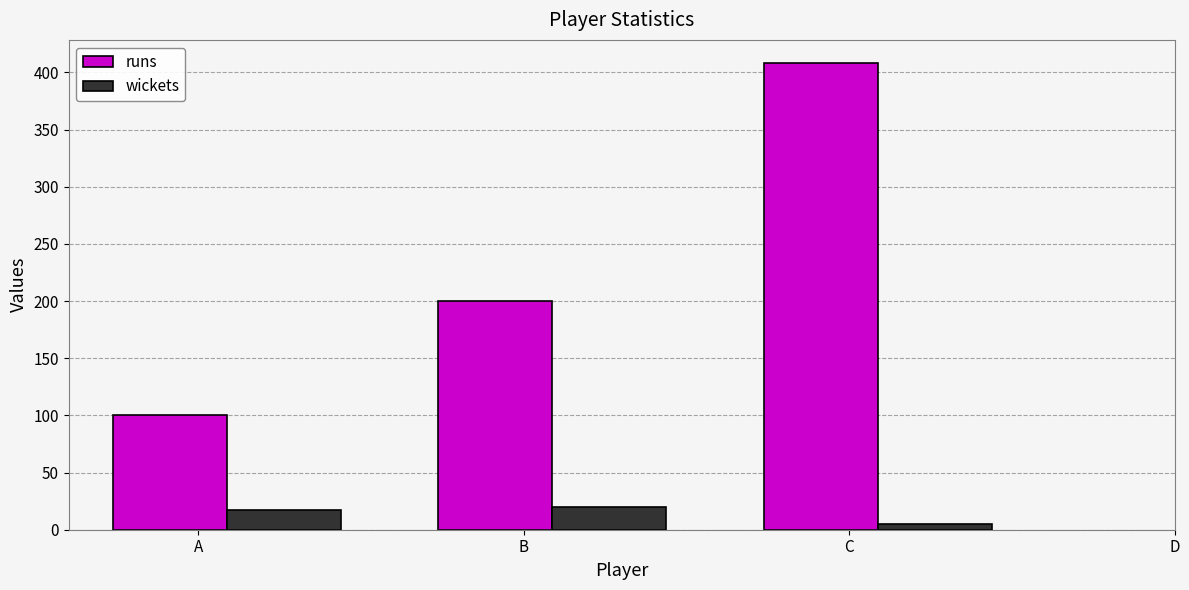

At which category is the sum across all series the highest?

C